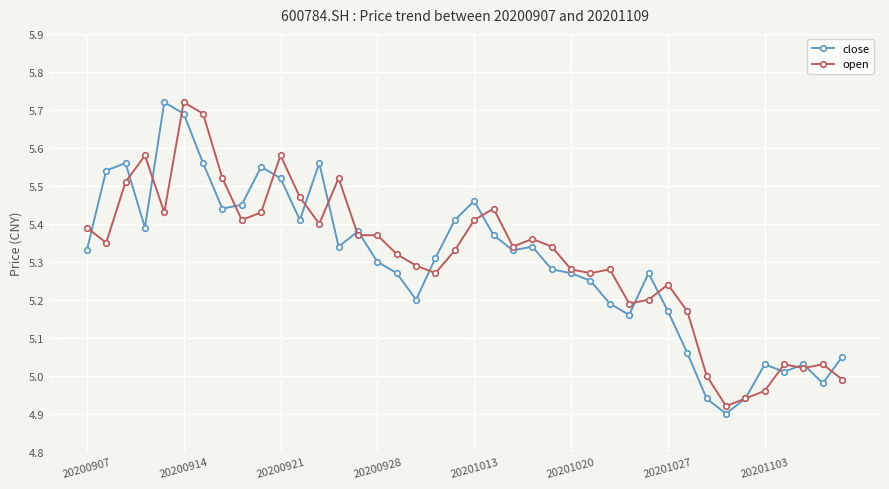

At how many categories does at least one series exceed 4?

40